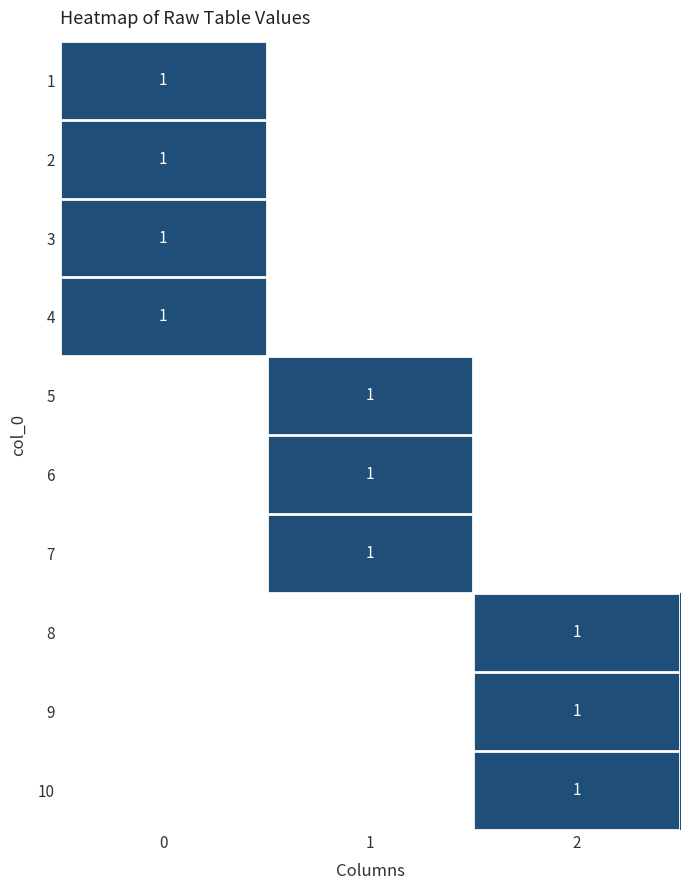

Count the number of categories in the chart.

3